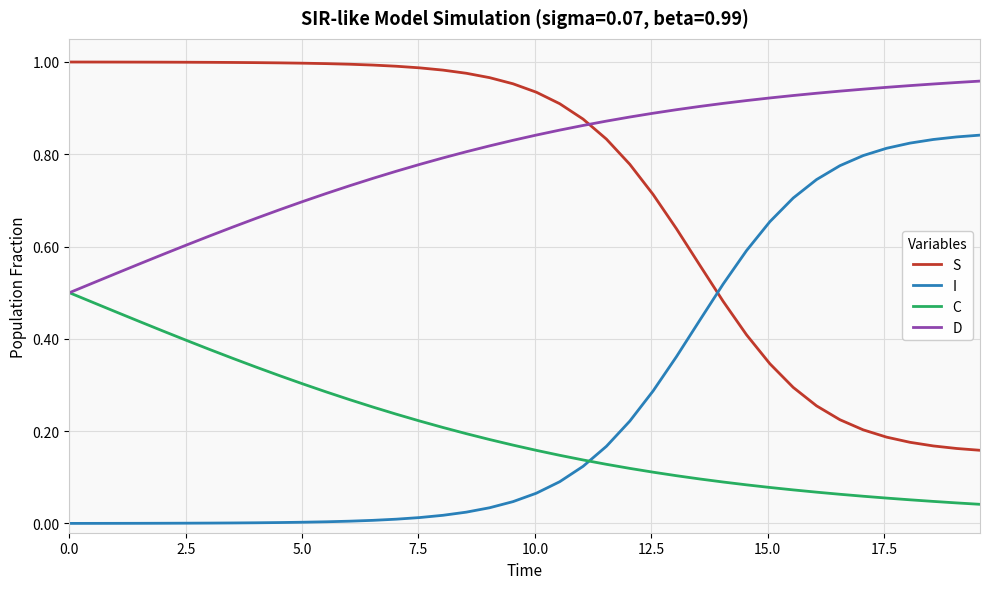

After their last crossing, which series has the higher values: C or I?

I